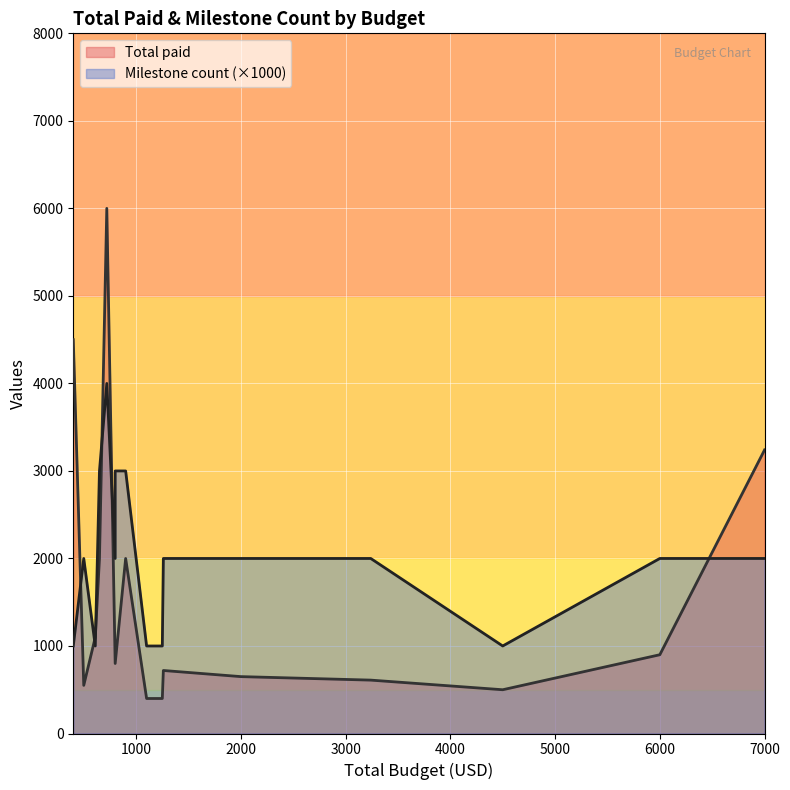

After their last crossing, which series has the higher values: Total paid or Milestone count?

Total paid